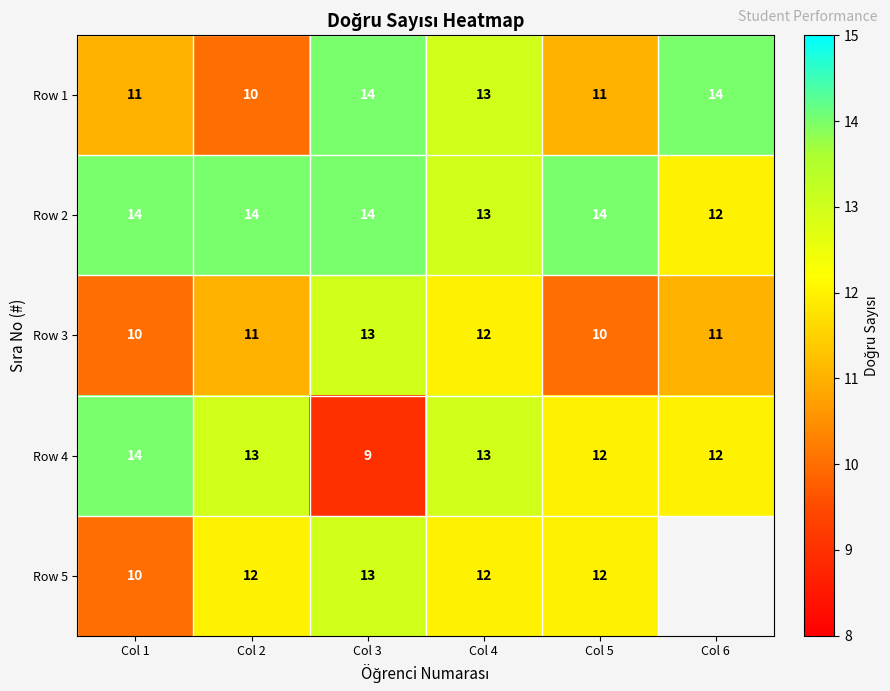

How many data points does each series have?

6